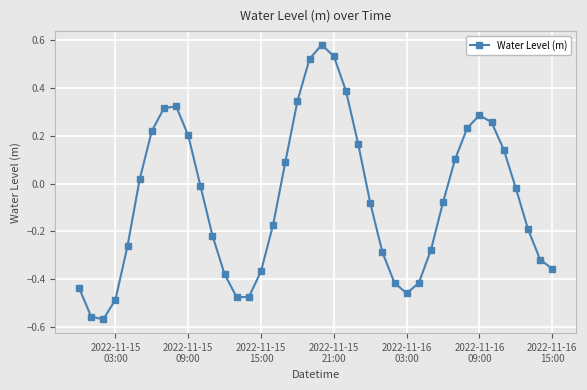

What is the difference between the second highest and minimum values?

1.1